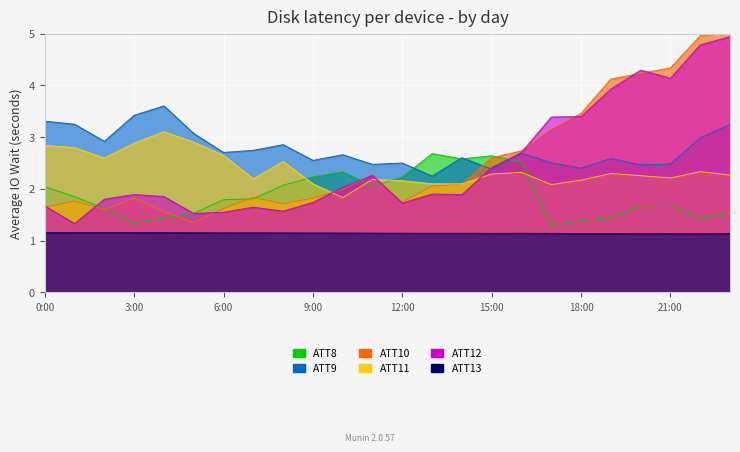

How many lines are shown in the chart?

6